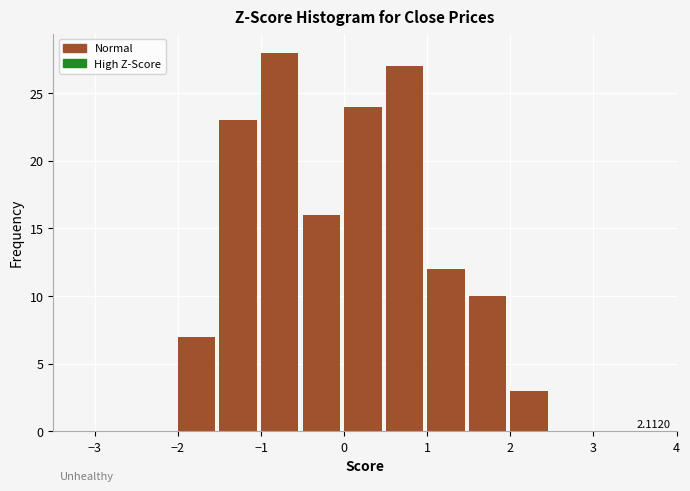

Which range on the x-axis has the tallest bar?

-1.0 to -0.5